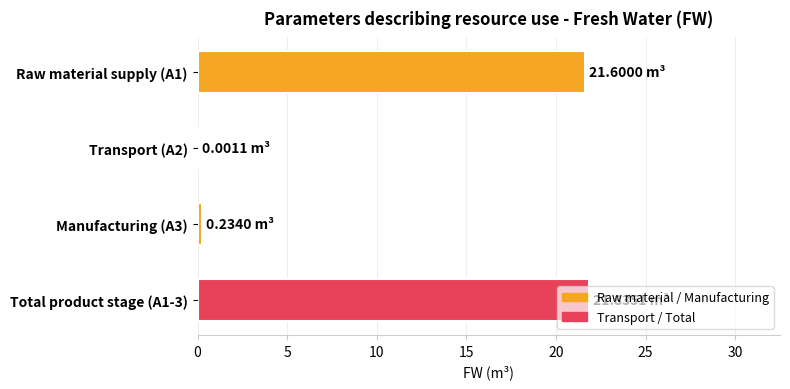

What is the sum of all values?

43.7